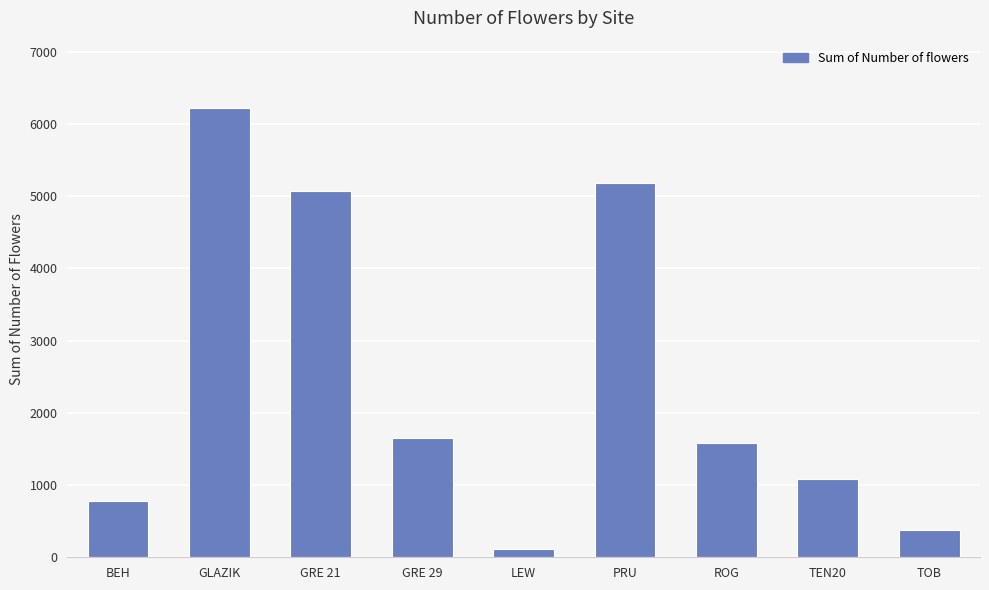

Reading left to right, extract all data points from this chart.

BEH=775	GLAZIK=6221	GRE 21=5066	GRE 29=1648	LEW=118	PRU=5178	ROG=1583	TEN20=1087	TOB=378